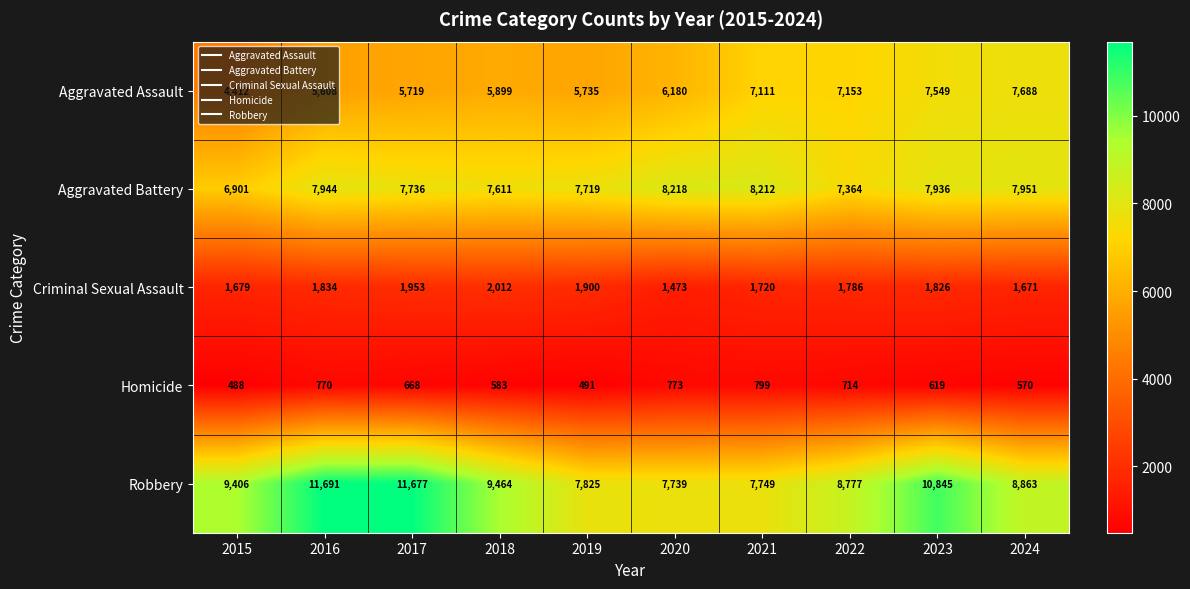

Count the number of data series in this chart.

5